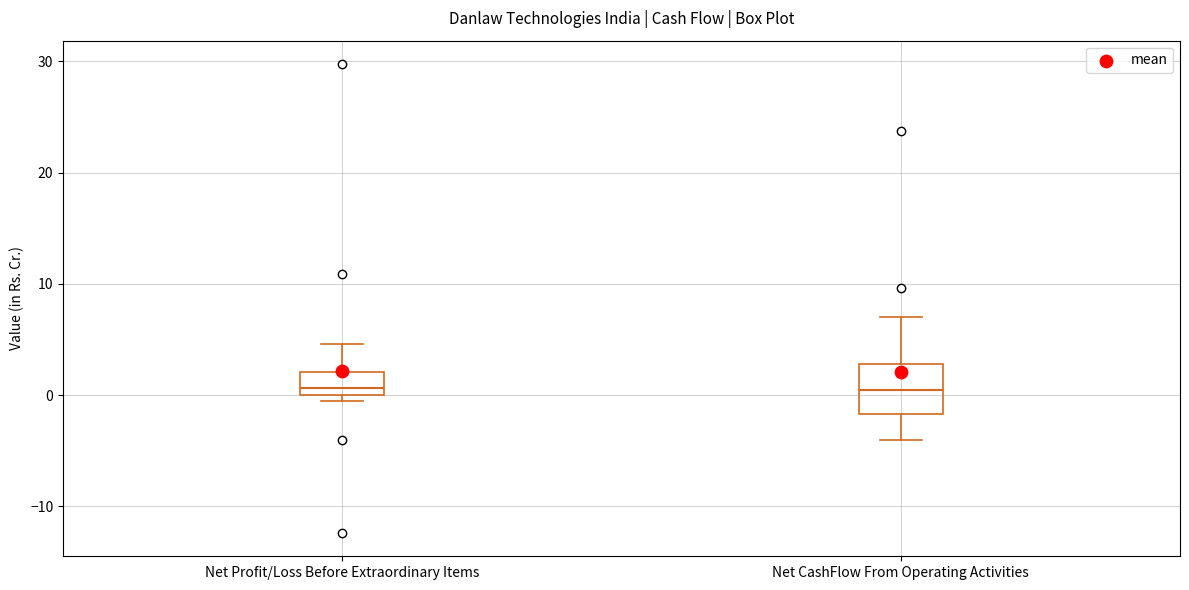

Reading left to right, transcribe this box plot: for each box, give where its median line is, the range the box spans, and where its two whiskers end, as read against the y-axis. The values are not printed on the chart, so give them approximately, as read against the axis.

Net Profit/Loss Before Extraordinary Items: median 1, box 0 to 2, whiskers -1 to 5
Net CashFlow From Operating Activities: median 0, box -2 to 3, whiskers -4 to 7